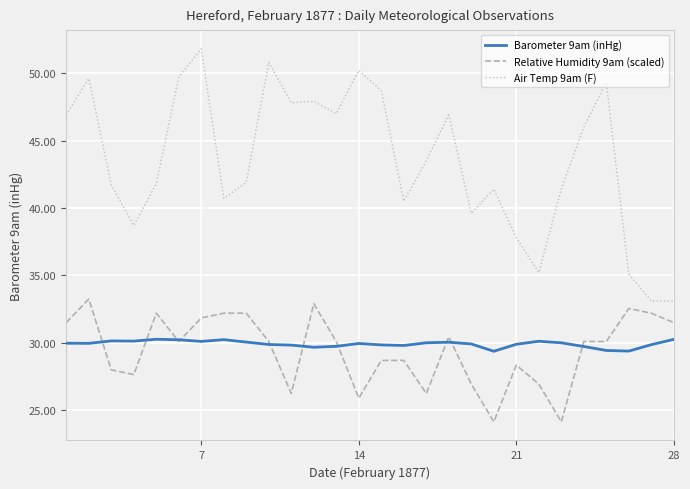

List the series in order of their peak value, highest first.

Air Temp 9am (F), Relative Humidity 9am (scaled), Barometer 9am (inHg)